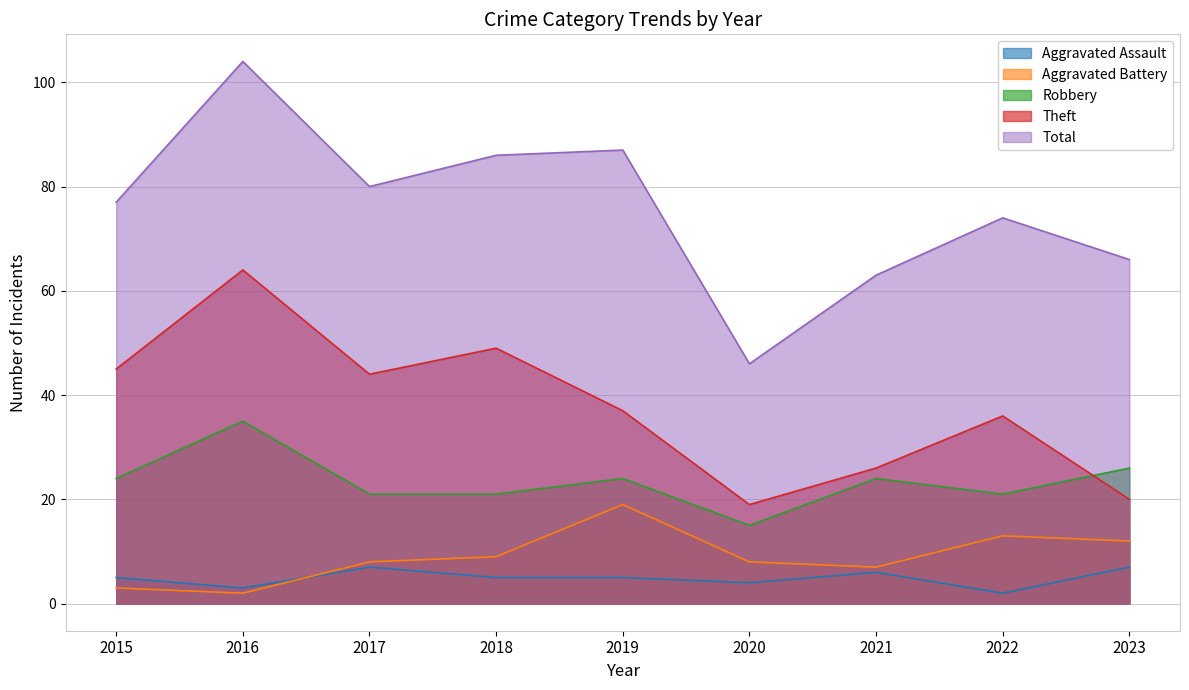

What is the sum of all Theft values?

340